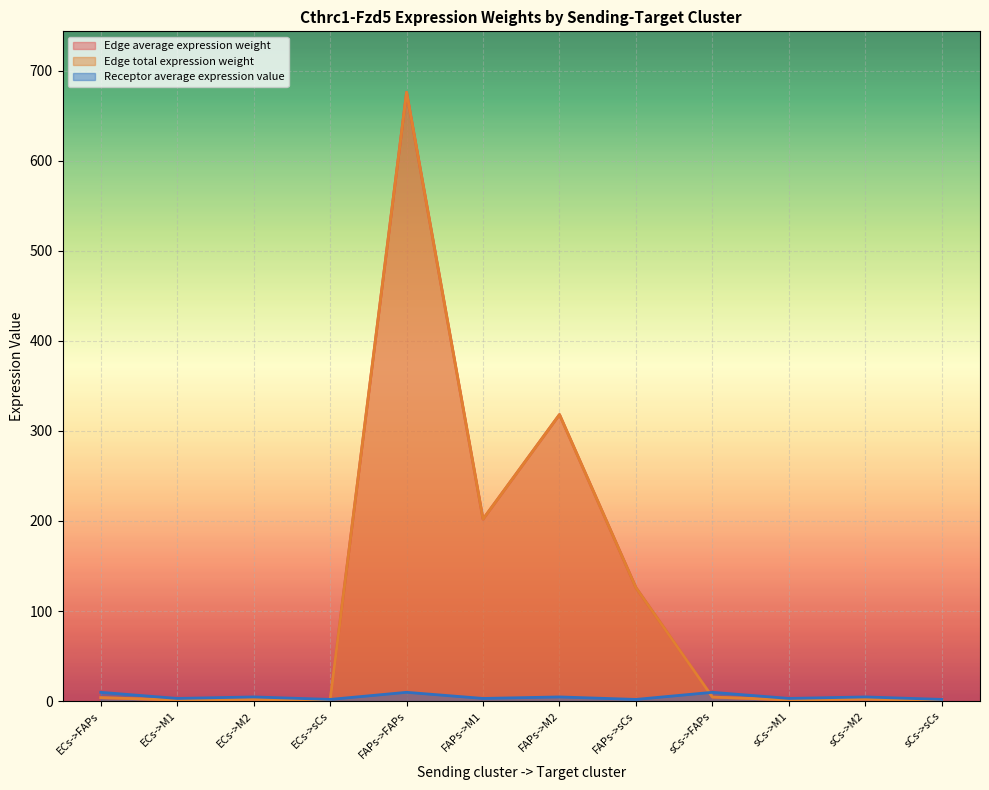

The value of Edge average expression weight at FAPs->FAPs is 676.3. True or false?

True